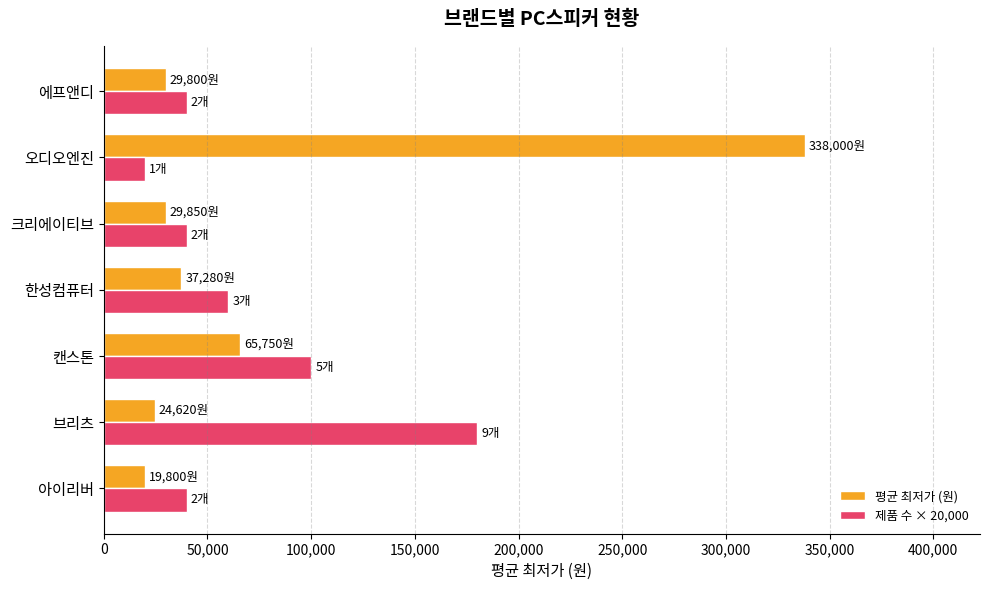

Rank the series by their maximum value, from highest to lowest.

평균 최저가 (원), 제품 수 × 20,000